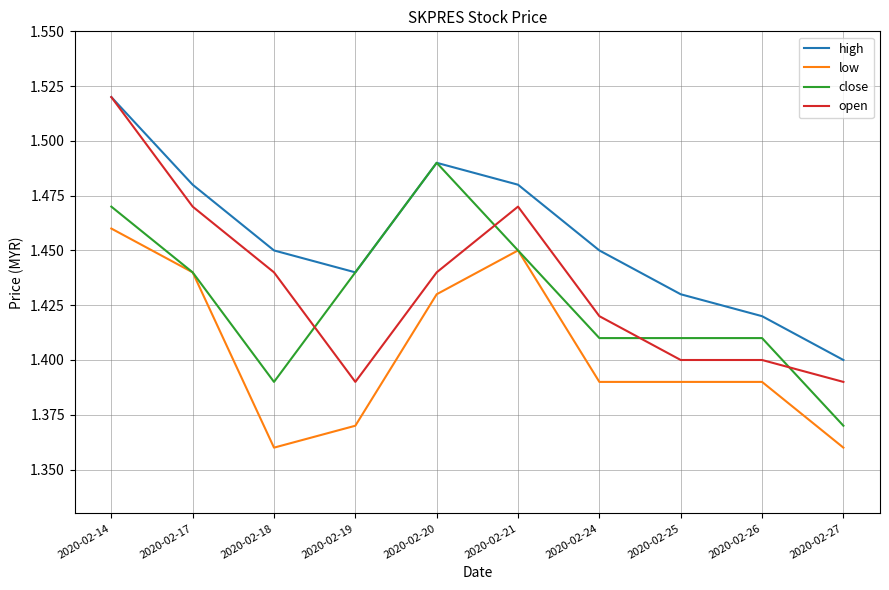

True or false: open and low intersect in this chart.

False